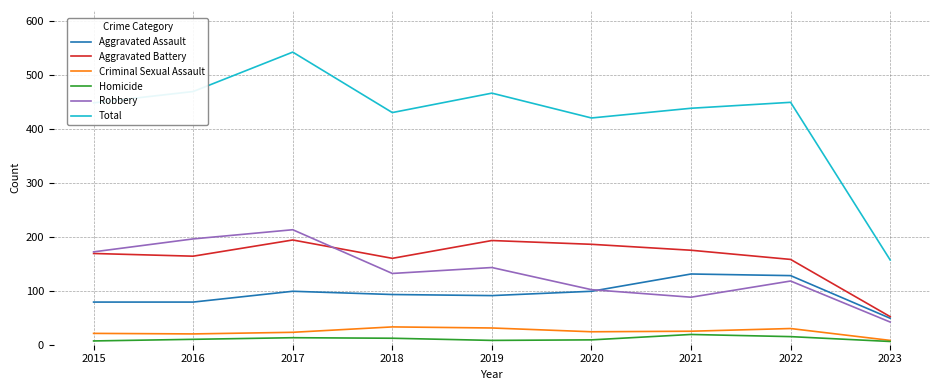

At which category is the sum across all series the highest?

2017